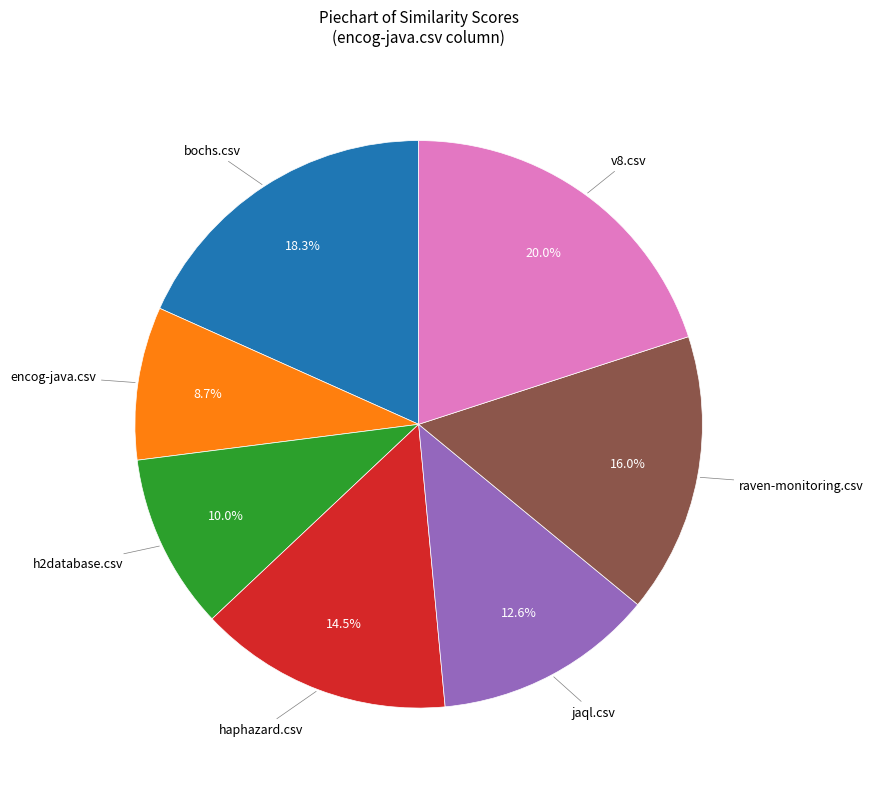

Is there a majority slice in this chart?

No